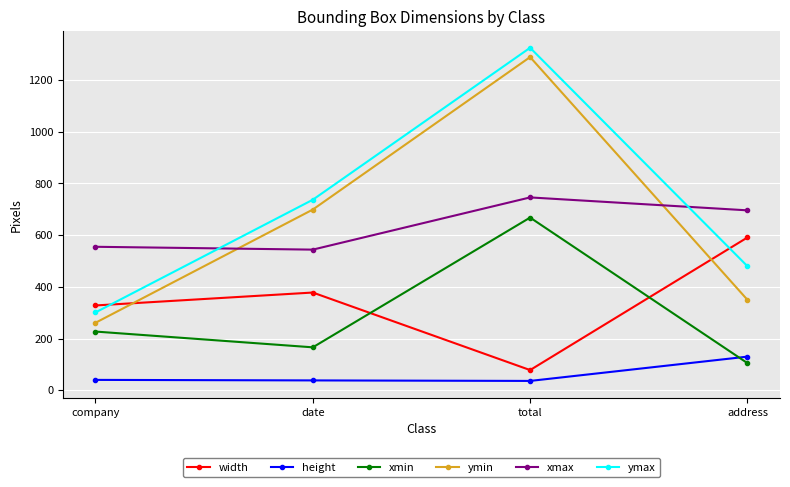

What is the minimum value shown in the chart?

36